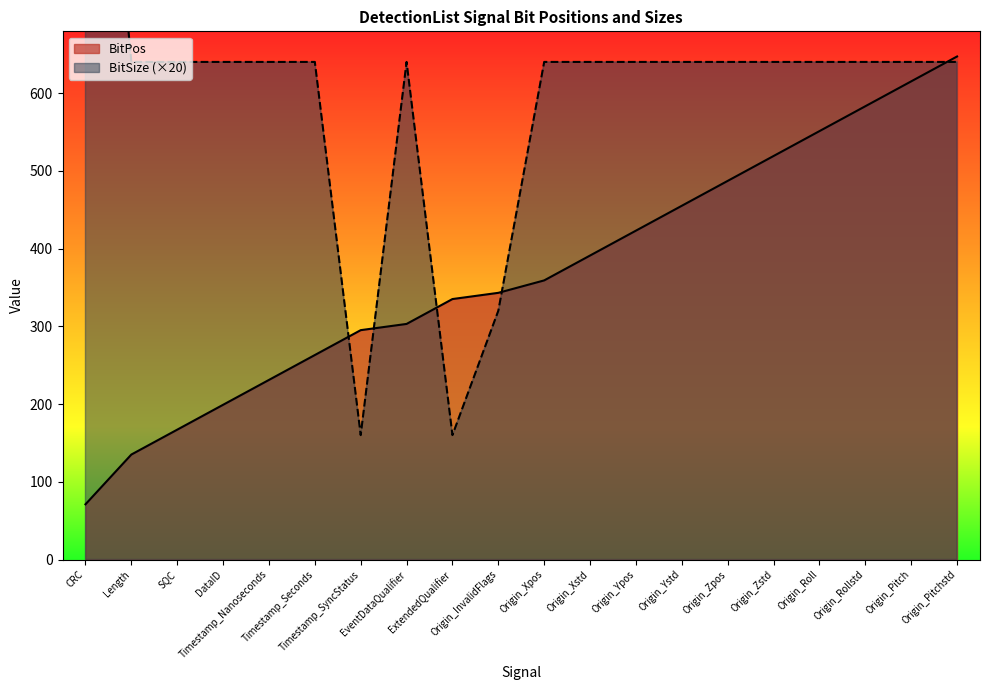

List the series in order of their peak value, highest first.

BitSize, BitPos